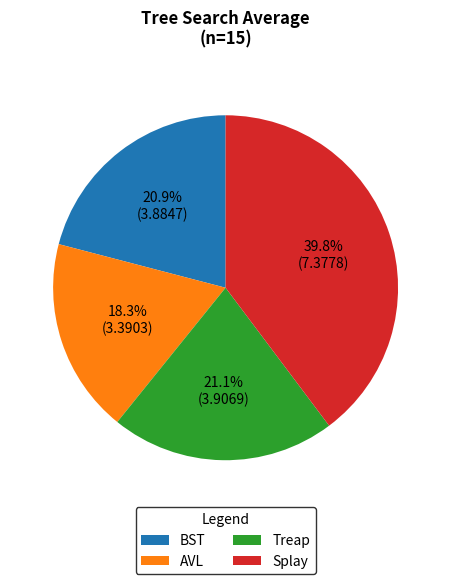

How many segments does this pie chart have?

4